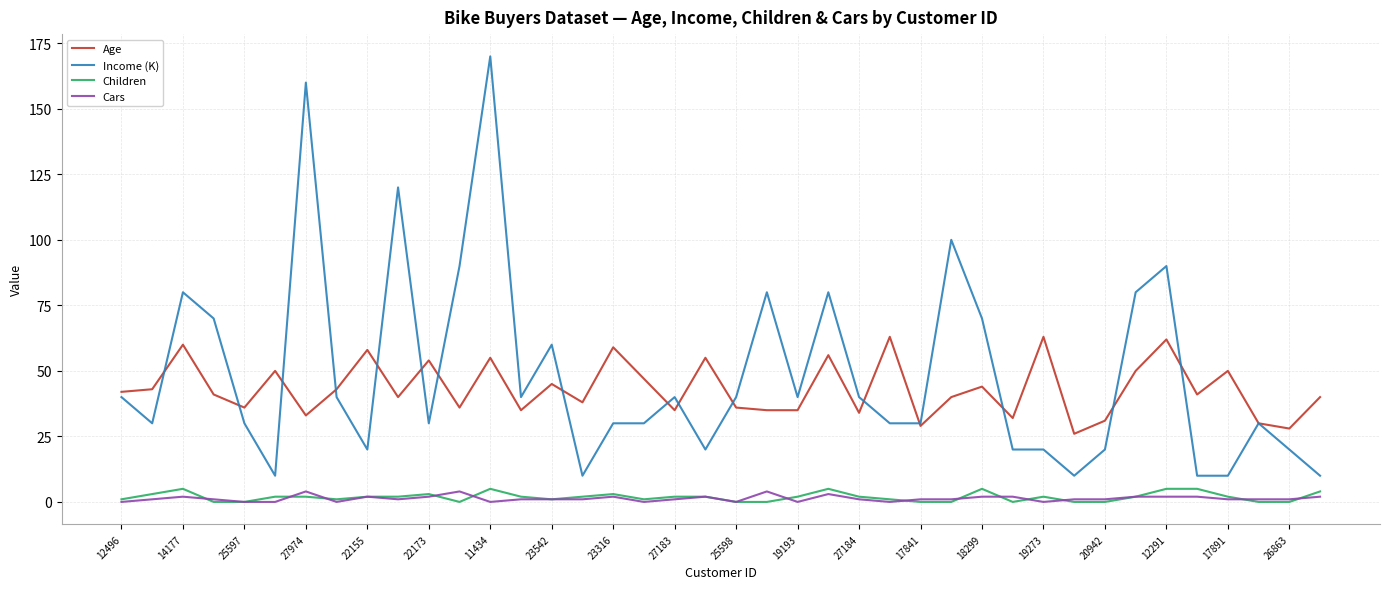

What is the difference between the maximum and minimum values in the Children series?

5